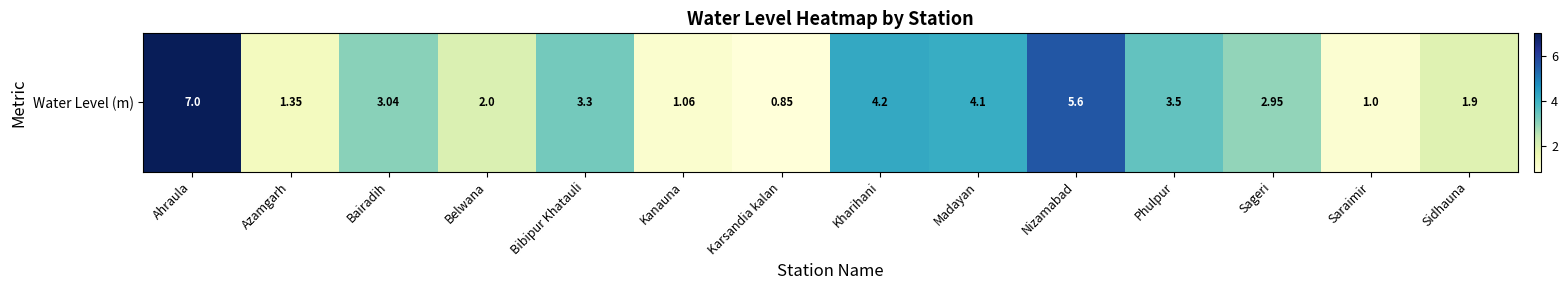

Reading left to right, list all the values displayed in this chart.

Ahraula=7.0	Azamgarh=1.4	Bairadih=3.0	Belwana=2.0	Bibipur Khatauli=3.3	Kanauna=1.1	Karsandia kalan=0.8	Kharihani=4.2	Madayan=4.1	Nizamabad=5.6	Phulpur=3.5	Sageri=3.0	Saraimir=1.0	Sidhauna=1.9